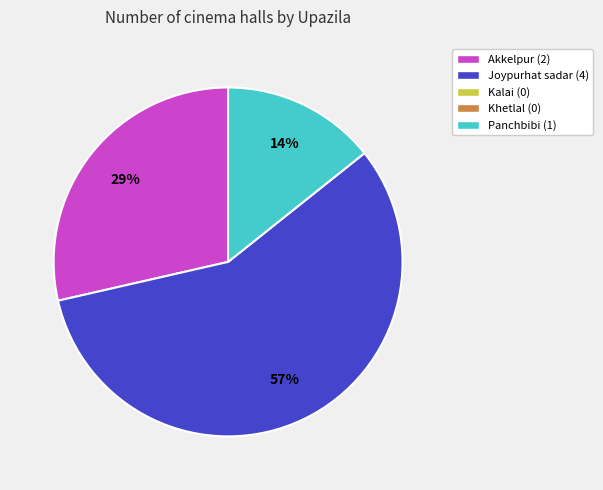

How many segments does this pie chart have?

3